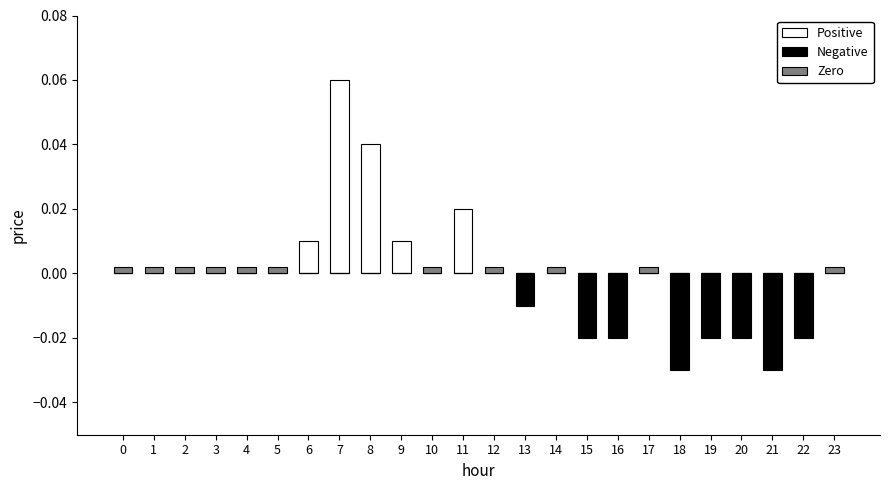

Which series has the widest spread of values?

Positive